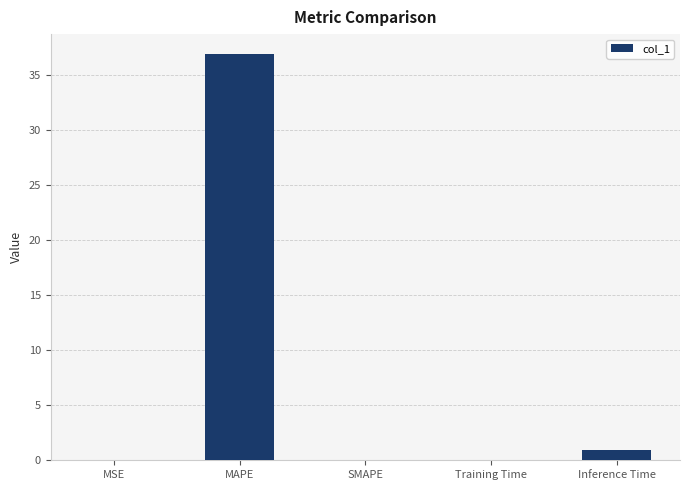

Which category has the highest value across all series?

MAPE